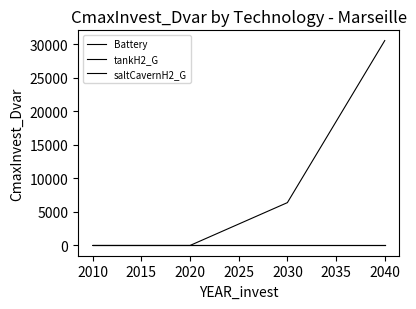

Does the chart display data point markers on the line(s)?

No